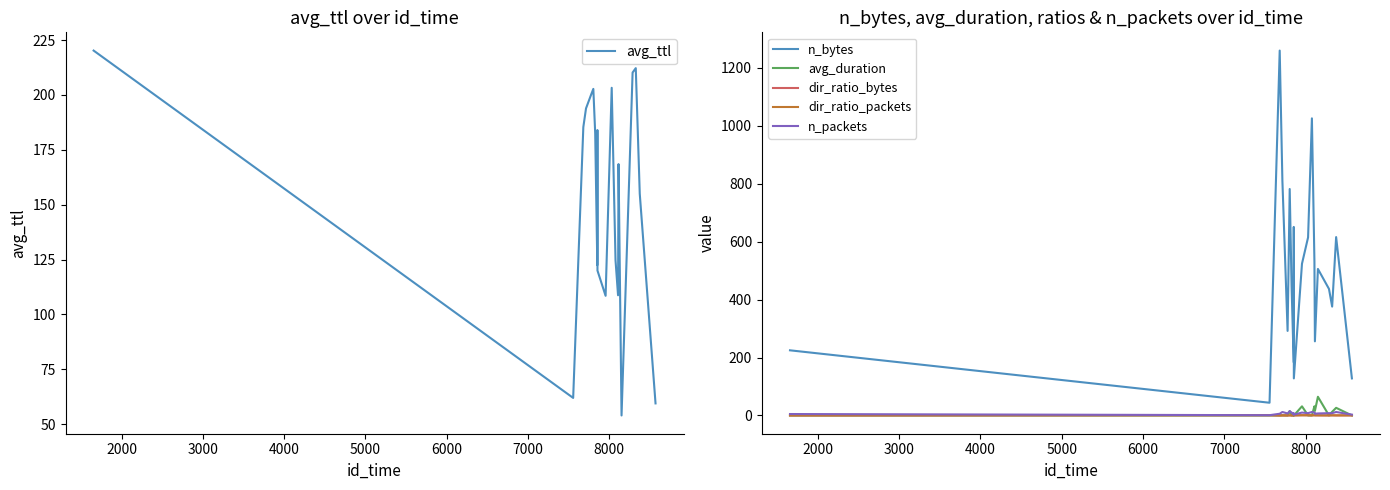

How many intersections are there between dir_ratio_packets and dir_ratio_bytes?

5